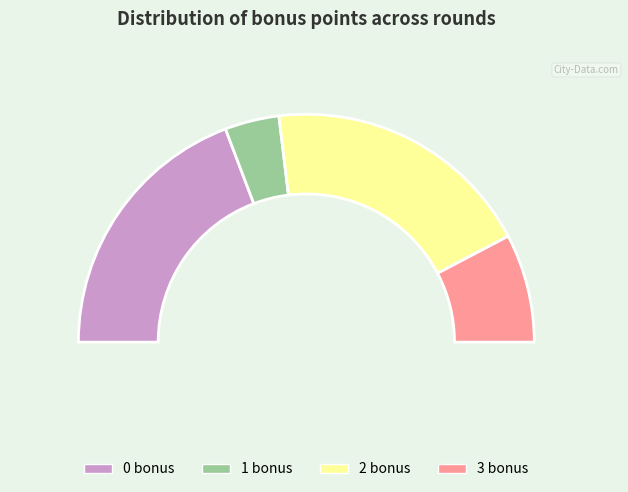

The 2 bonus slice represents 38% of the pie. True or false?

True